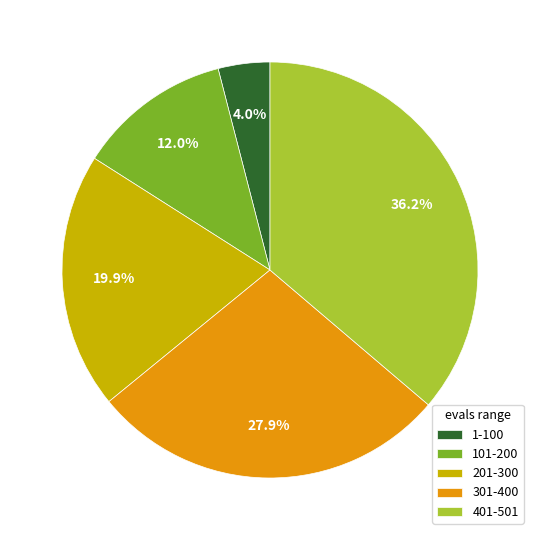

What is the smallest slice in the pie chart?

1-100